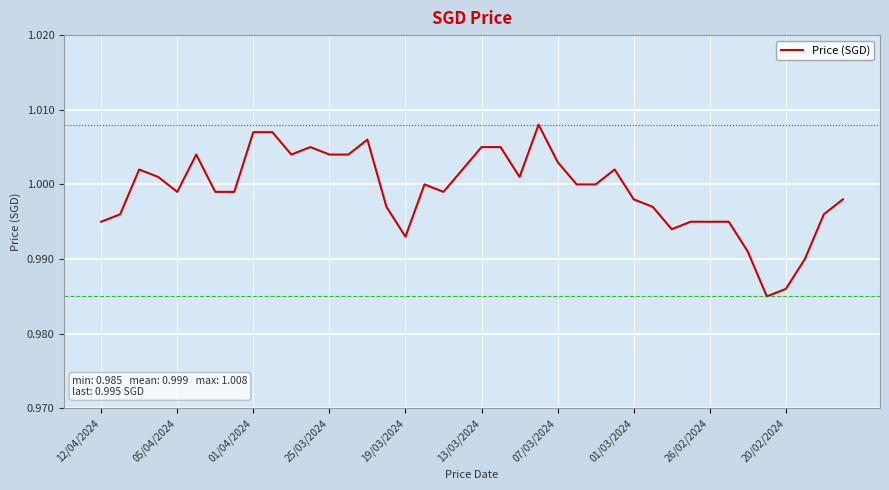

How many interior local peaks (higher than both neighbors) does the data have?

7